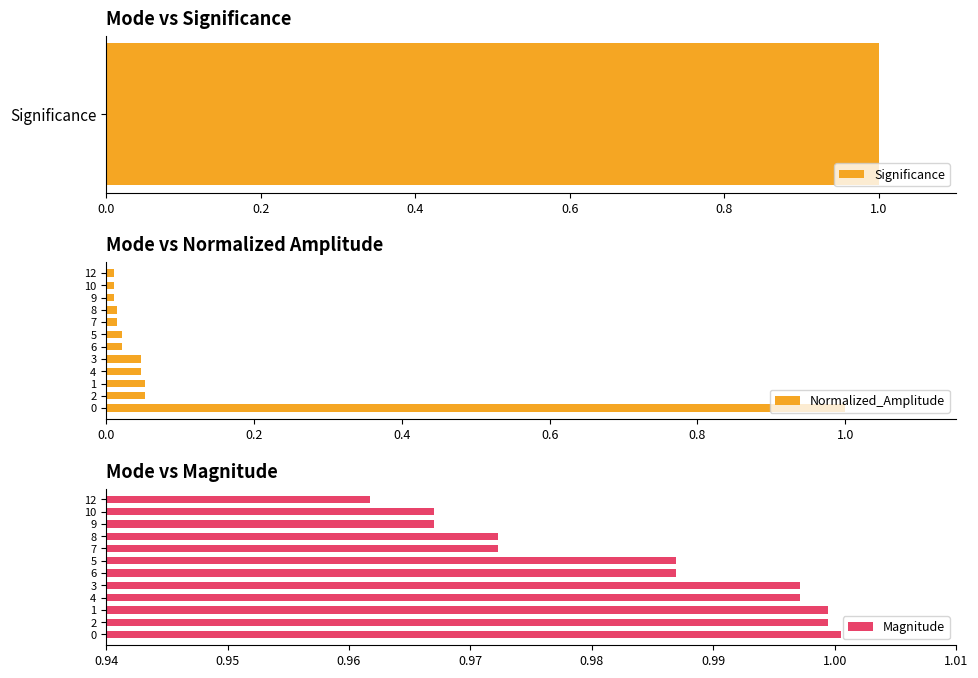

The value of Normalized_Amplitude at 12 is 0.0. True or false?

True